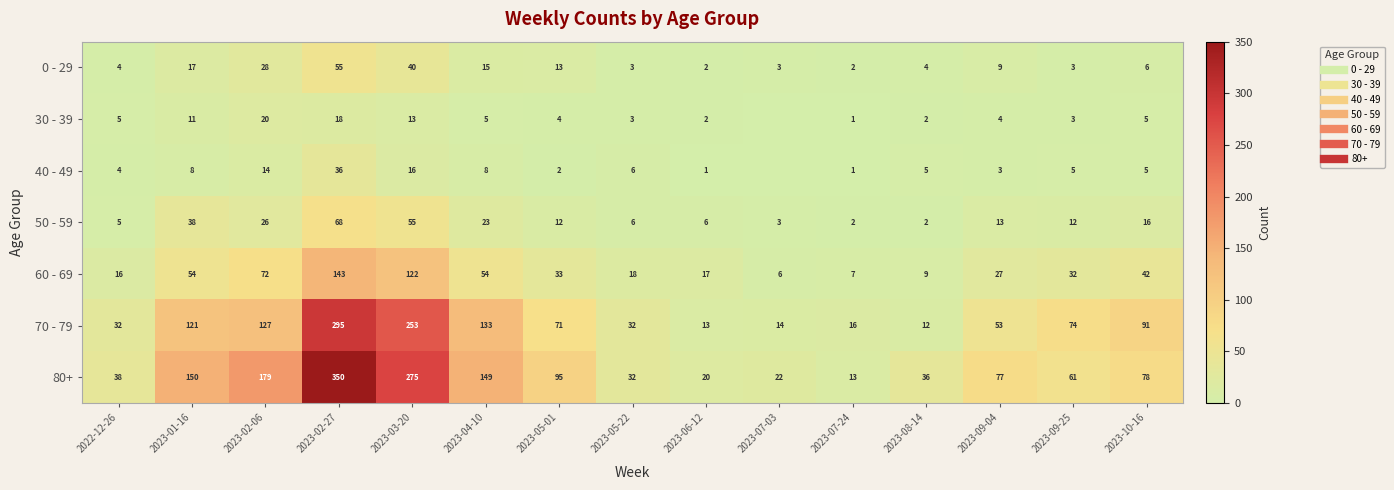

The value of 60 - 69 at 2023-09-04 is 18. True or false?

False